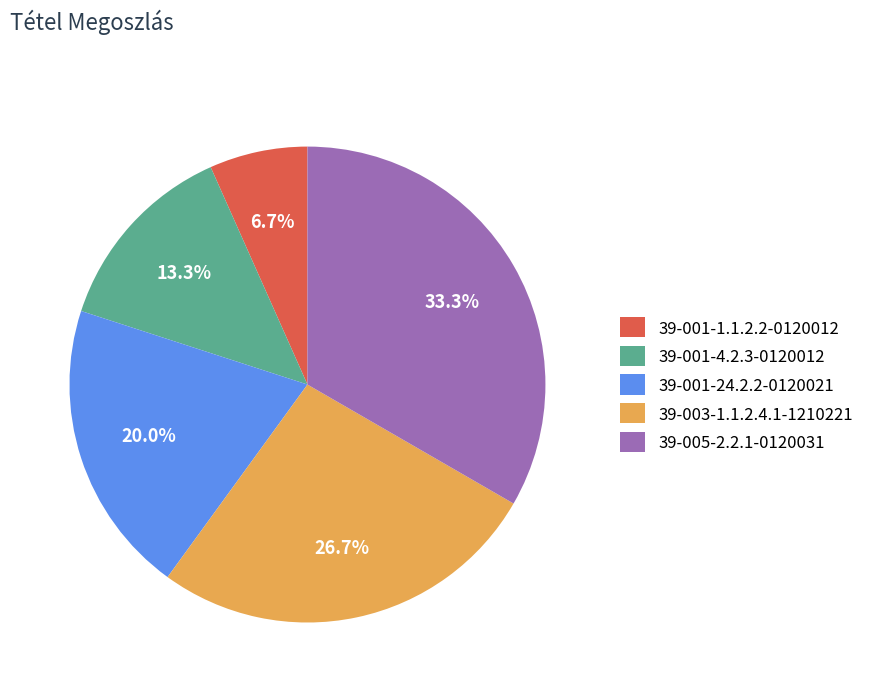

Count the number of slices in the pie.

5